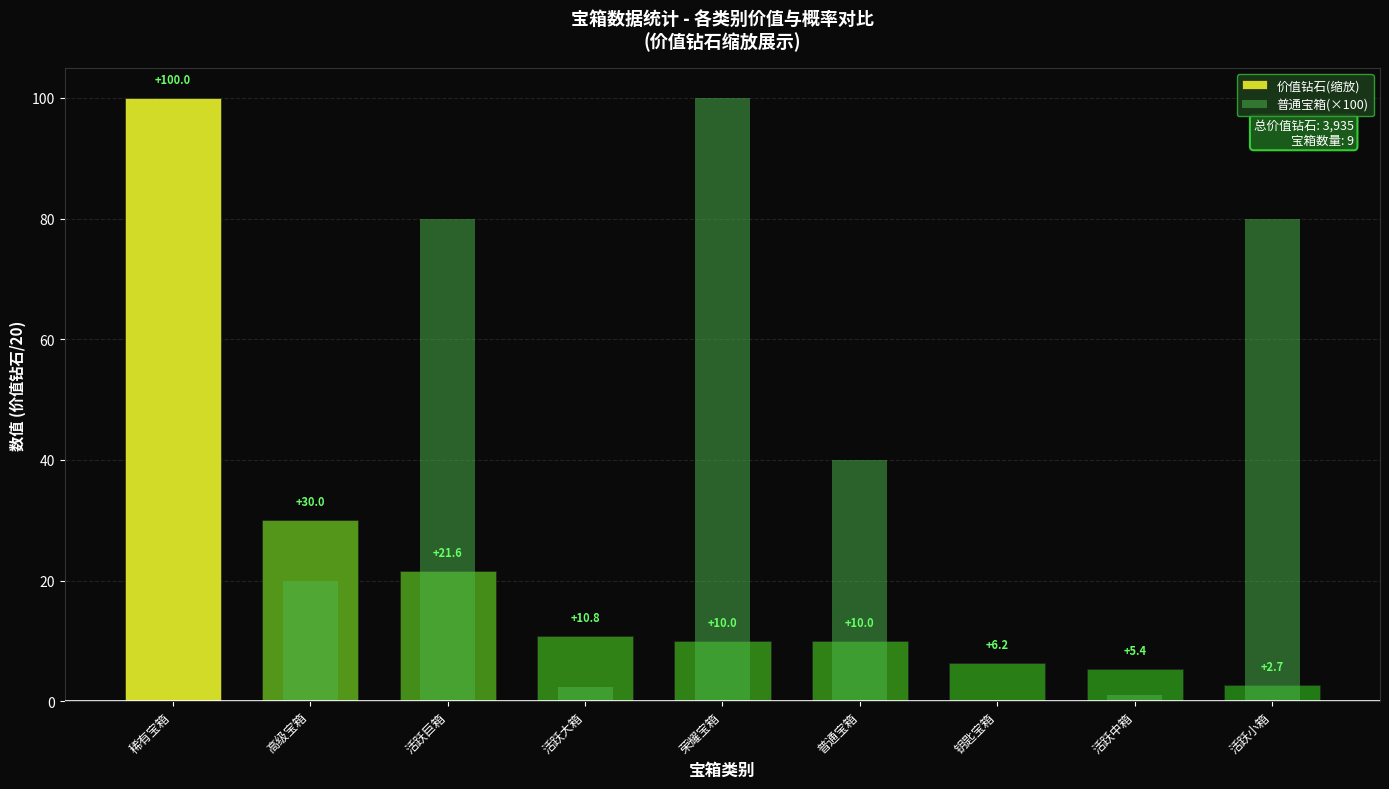

What is the difference between the 普通宝箱(×100) values at 稀有宝箱 and 普通宝箱?

40.0